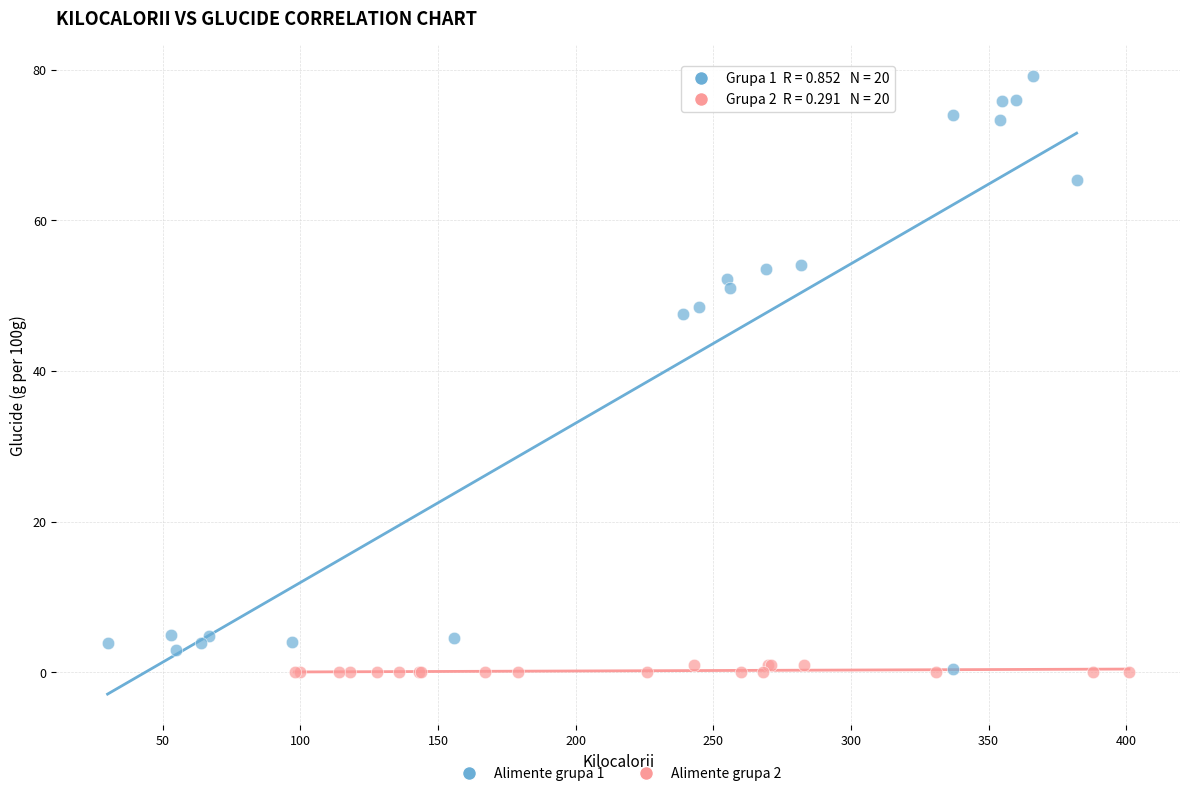

Which series has the largest Y range (max minus min)?

Alimente grupa 1